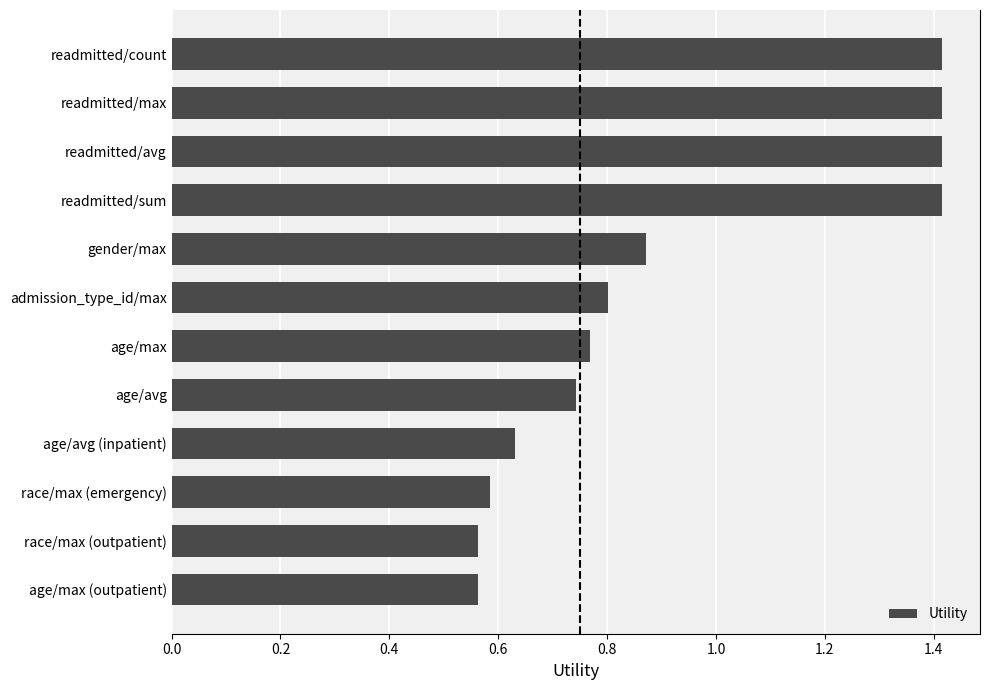

What is the sum of all values?

11.2